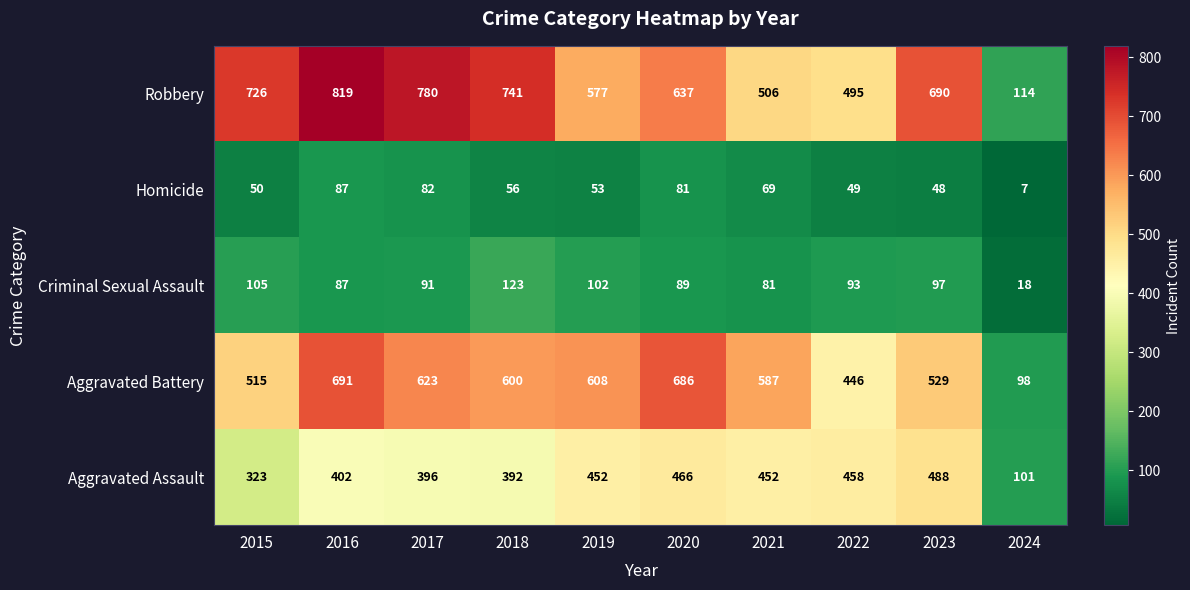

At which label does Homicide first exceed 56?

2016